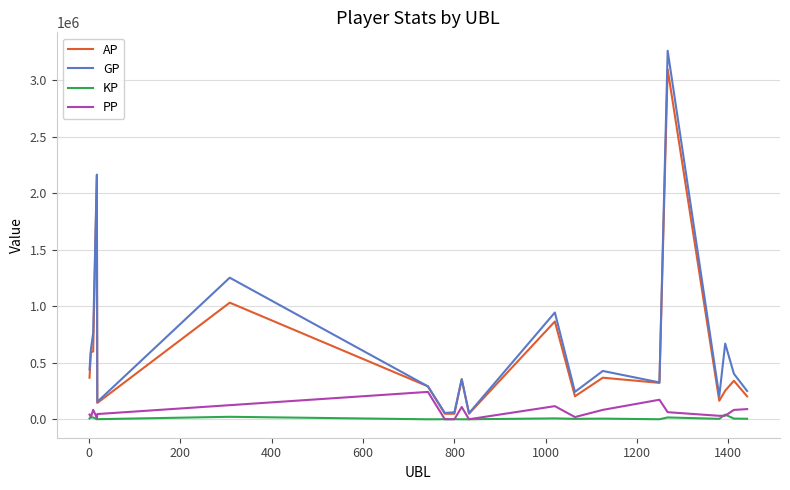

Rank the series by their maximum value, from lowest to highest.

KP, PP, AP, GP